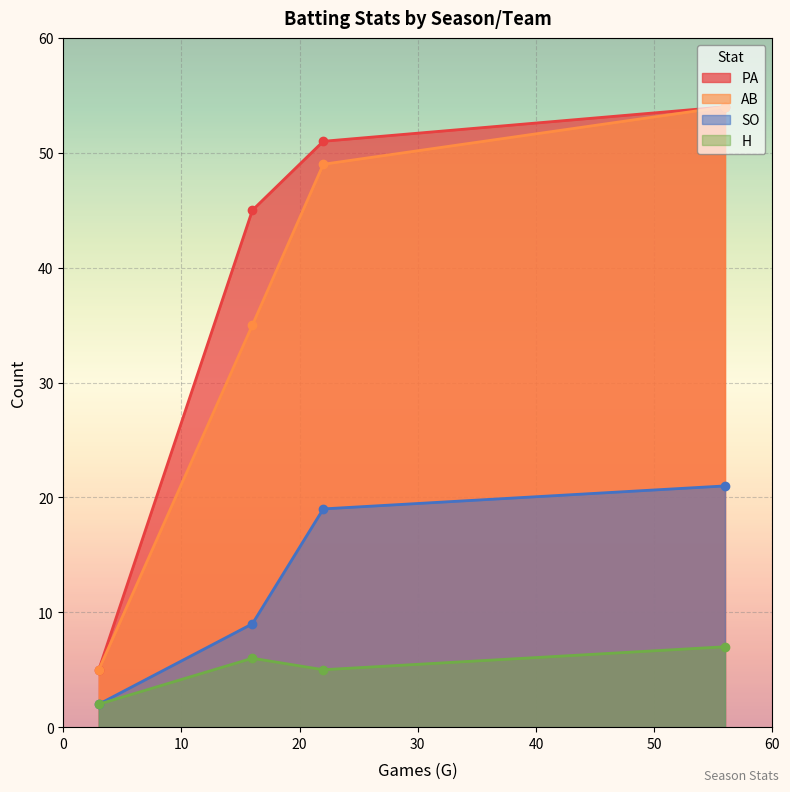

What is the minimum value for SO?

2